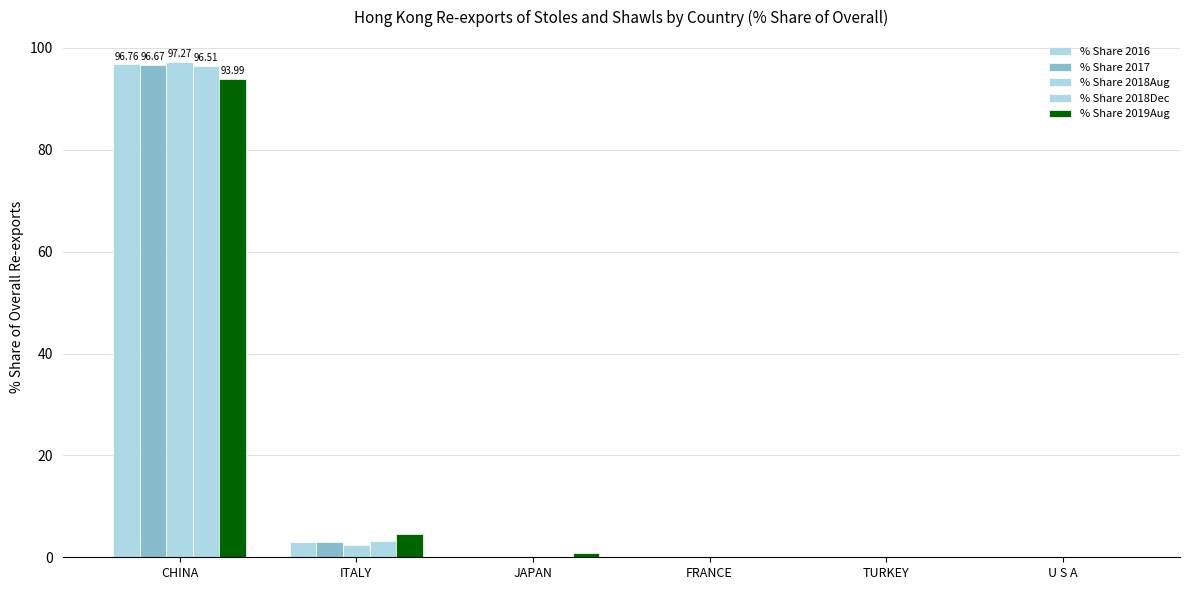

Count the number of categories in the chart.

6